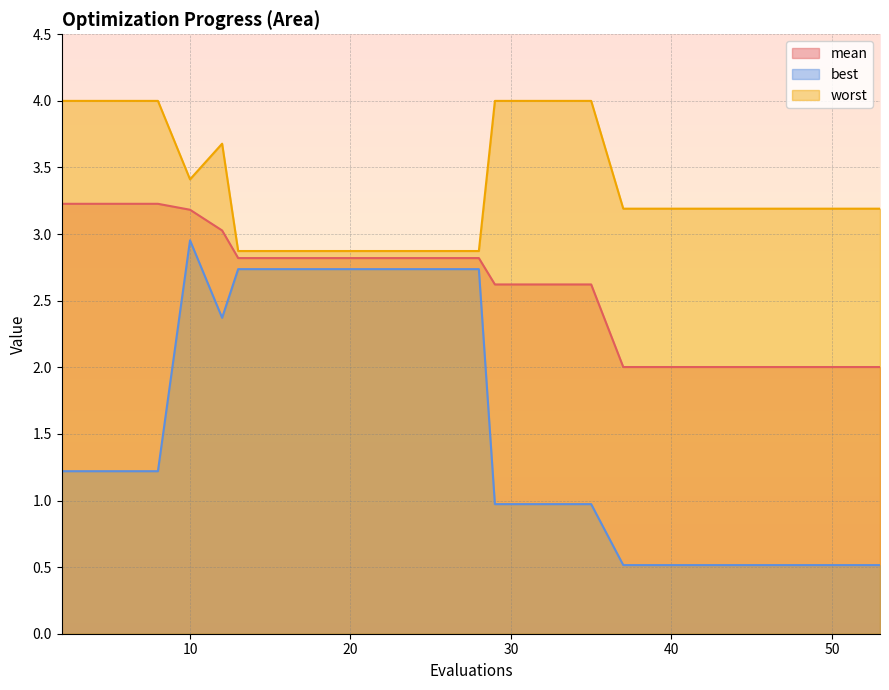

Between 8 and 33, which is larger?

8